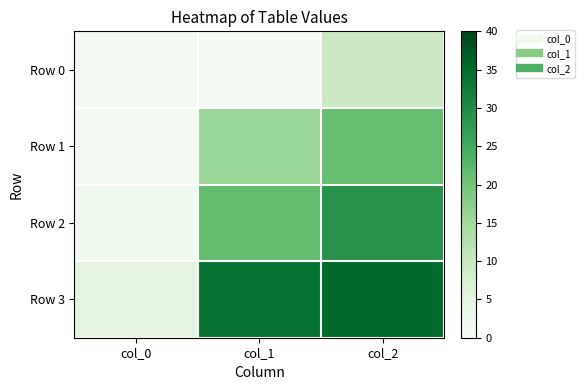

Which series changed the most between col_0 and col_2?

Row 3